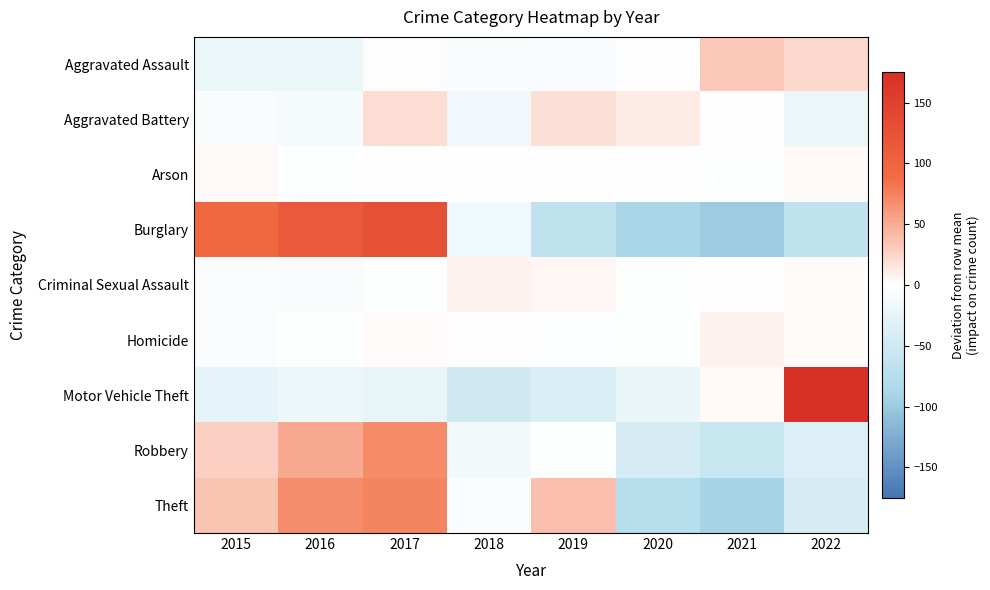

Rank the series by their maximum value, from lowest to highest.

Arson, Criminal Sexual Assault, Homicide, Aggravated Battery, Aggravated Assault, Robbery, Theft, Burglary, Motor Vehicle Theft